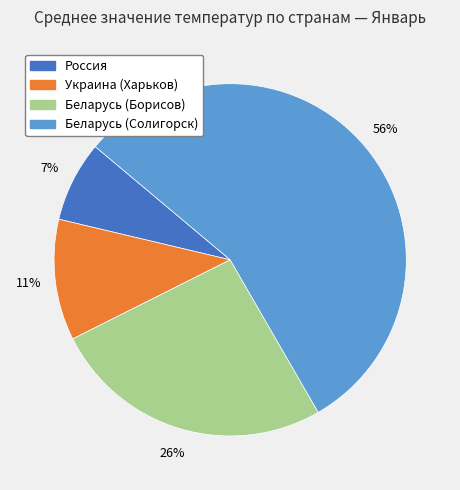

Is the sum of Россия and Украина (Харьков) greater than half?

No